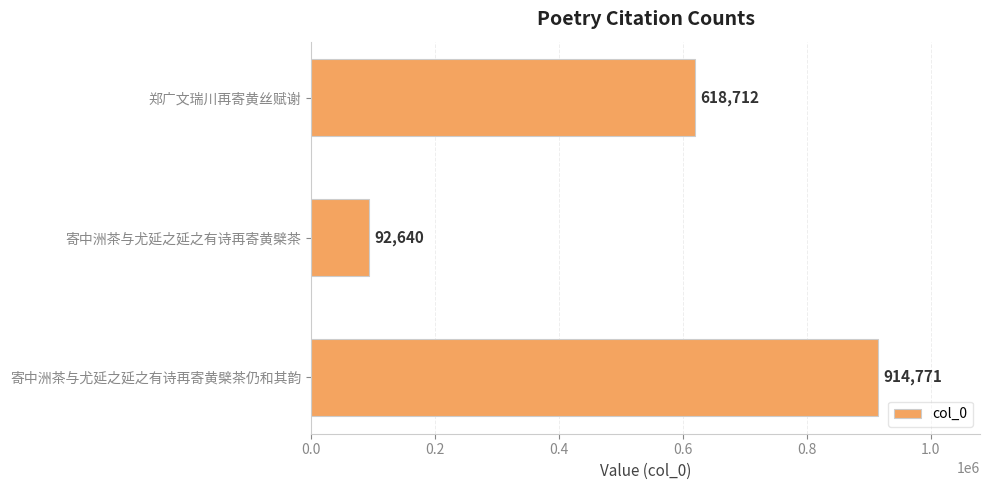

At which category does the chart reach its peak across all series?

寄中洲茶与尤延之延之有诗再寄黄檗茶仍和其韵